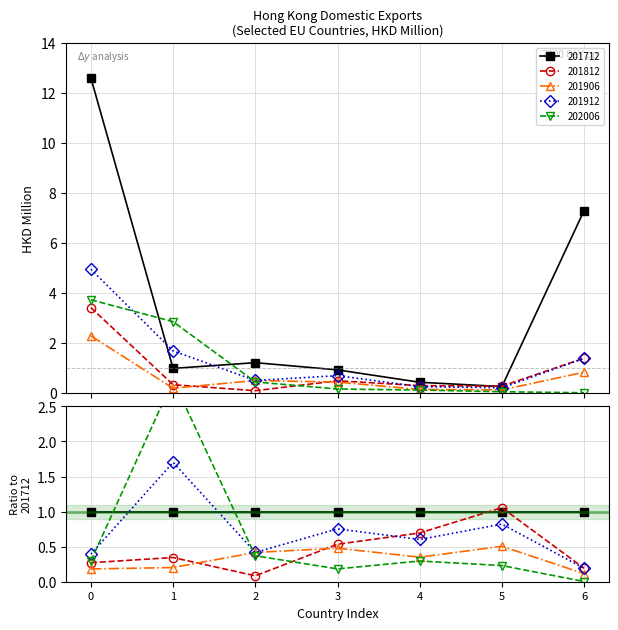

What is the spread (max minus min) of values at 6?

7.3